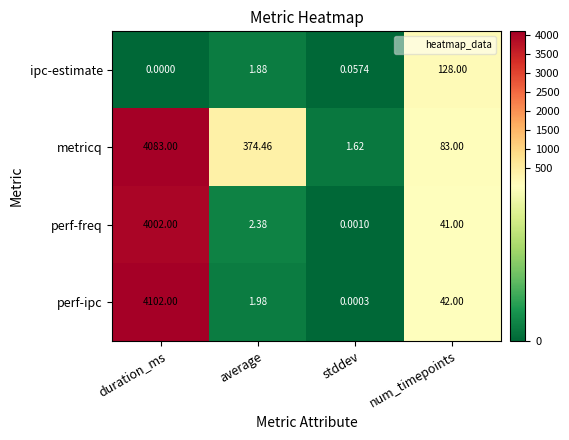

List the series in order of their peak value, lowest first.

ipc-estimate, perf-freq, metricq, perf-ipc